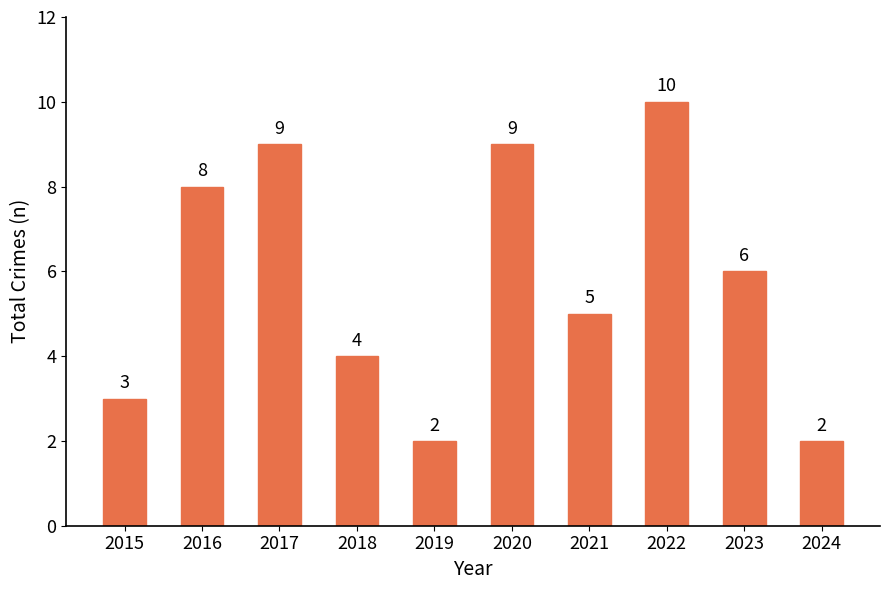

Approximately how many times larger is the value at 2017 compared to 2015?

3.0